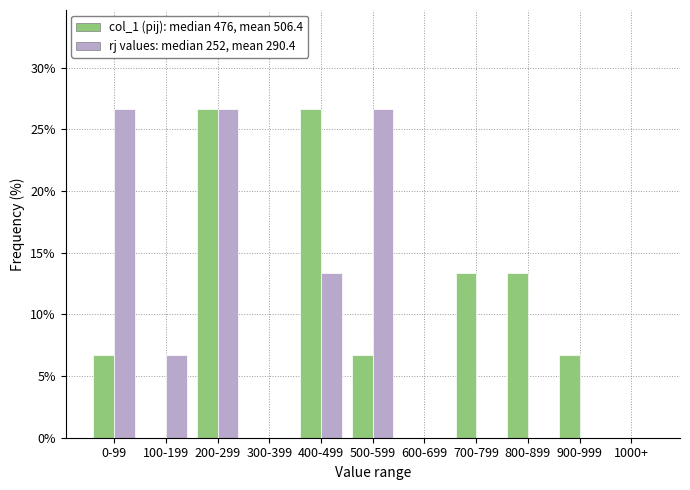

At which category is the sum across all series the highest?

200-299